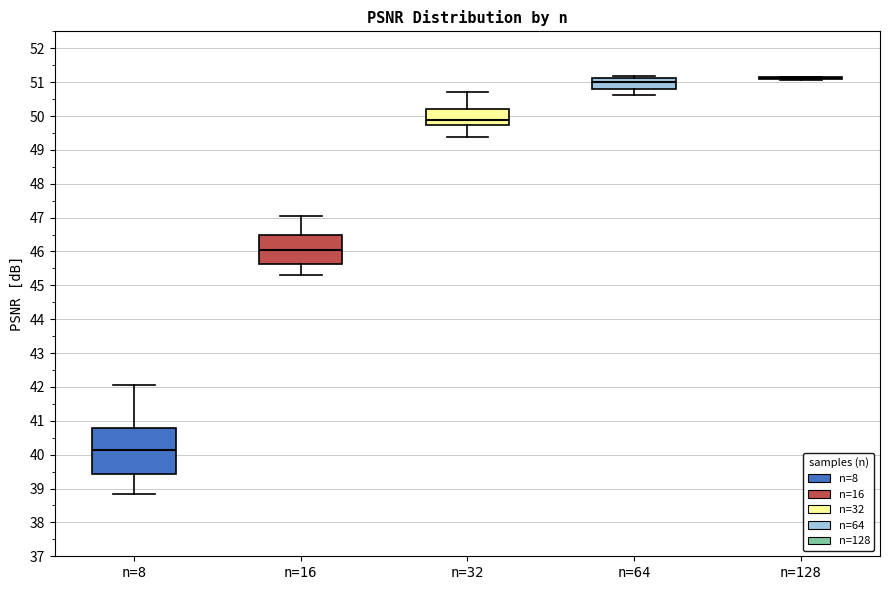

Reading left to right, transcribe this box plot: for each box, give where its median line is, the range the box spans, and where its two whiskers end, as read against the y-axis. The values are not printed on the chart, so give them approximately, as read against the axis.

n=8: median 40.1, box 39.4 to 40.8, whiskers 38.8 to 42.1
n=16: median 46.0, box 45.6 to 46.5, whiskers 45.3 to 47.1
n=32: median 49.9, box 49.7 to 50.2, whiskers 49.4 to 50.7
n=64: median 51.0, box 50.8 to 51.1, whiskers 50.6 to 51.2
n=128: box collapsed to a line at 51.1, whiskers 51.1 to 51.2